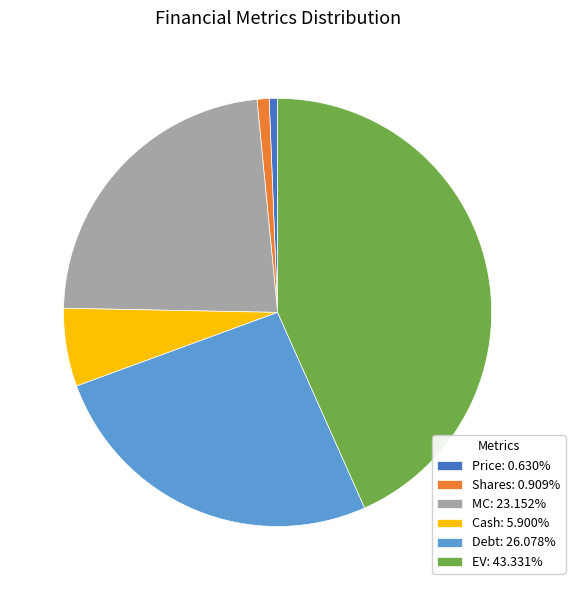

Is the sum of MC: 23.152% and Debt: 26.078% greater than half?

No